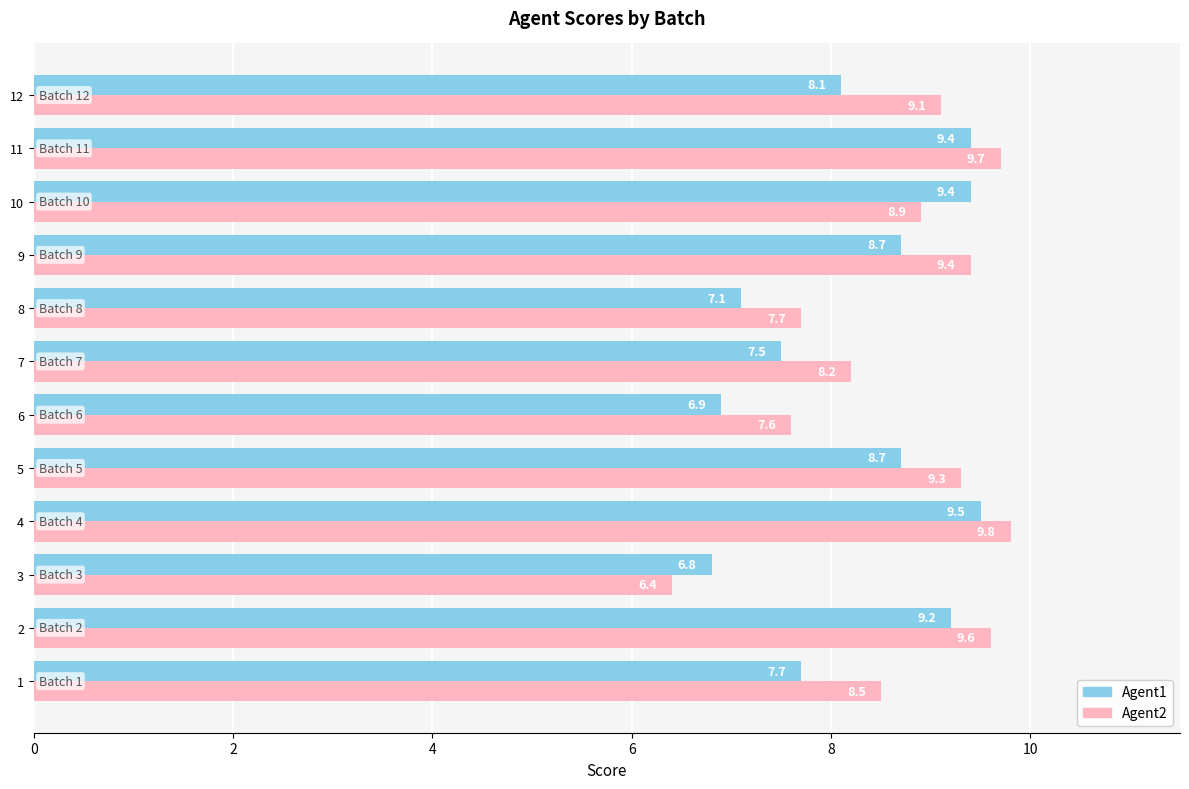

Count the number of categories in the chart.

12